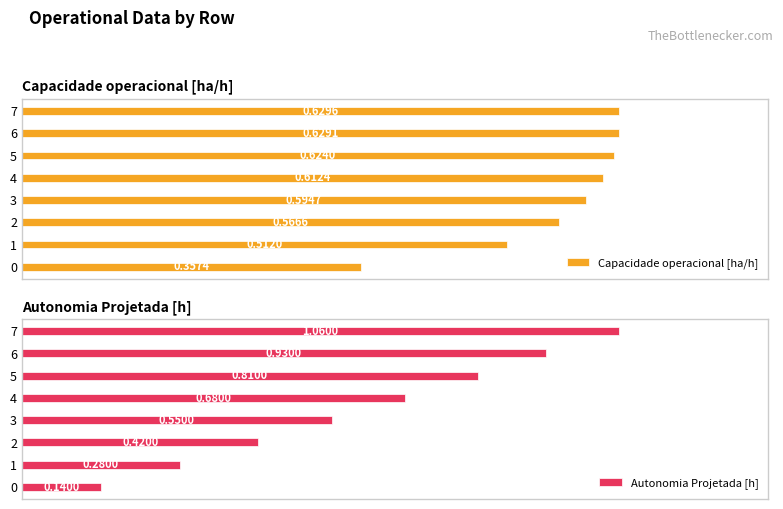

What are all the series names shown in the legend?

Capacidade operacional [ha/h], Autonomia Projetada [h]